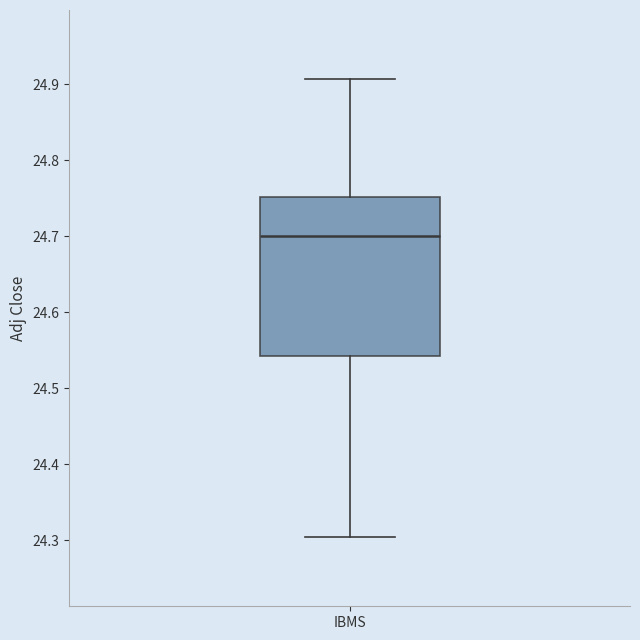

Where does the lower whisker of the box for IBMS end on the y-axis? The values are not printed on the chart, so give them approximately, as read against the axis.

24.30